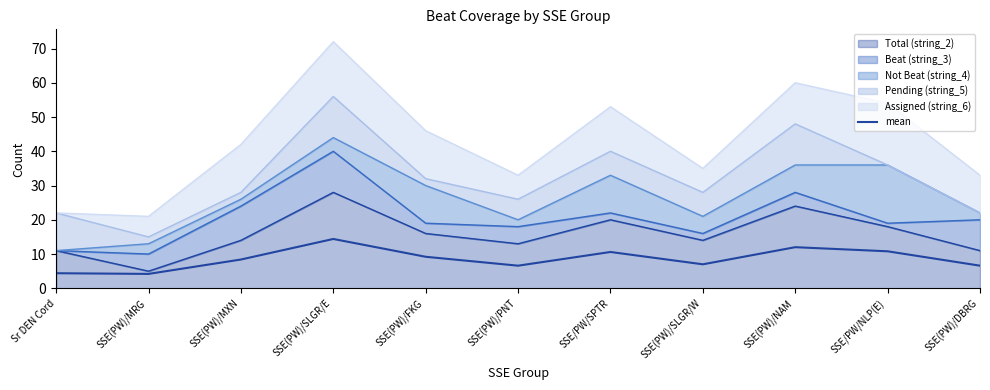

Rank the categories by value from lowest to highest.

SSE(PW)/MRG, Sr DEN Cord, SSE(PW)/PNT, SSE(PW)/DBRG, SSE(PW)/SLGR/W, SSE(PW)/MXN, SSE(PW)/FKG, SSE/PW/SPTR, SSE/PW/NLP(E), SSE(PW)/NAM, SSE(PW)/SLGR/E